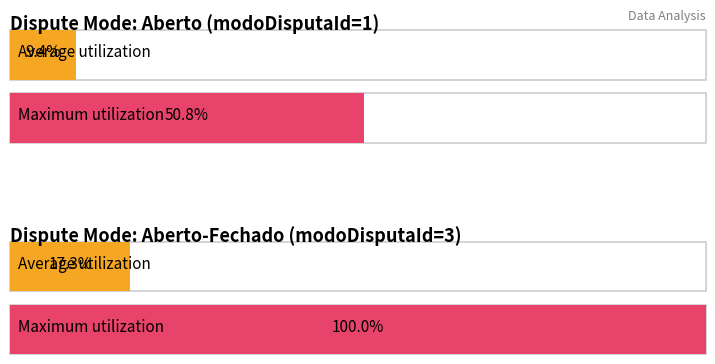

How many series are shown in this chart?

2